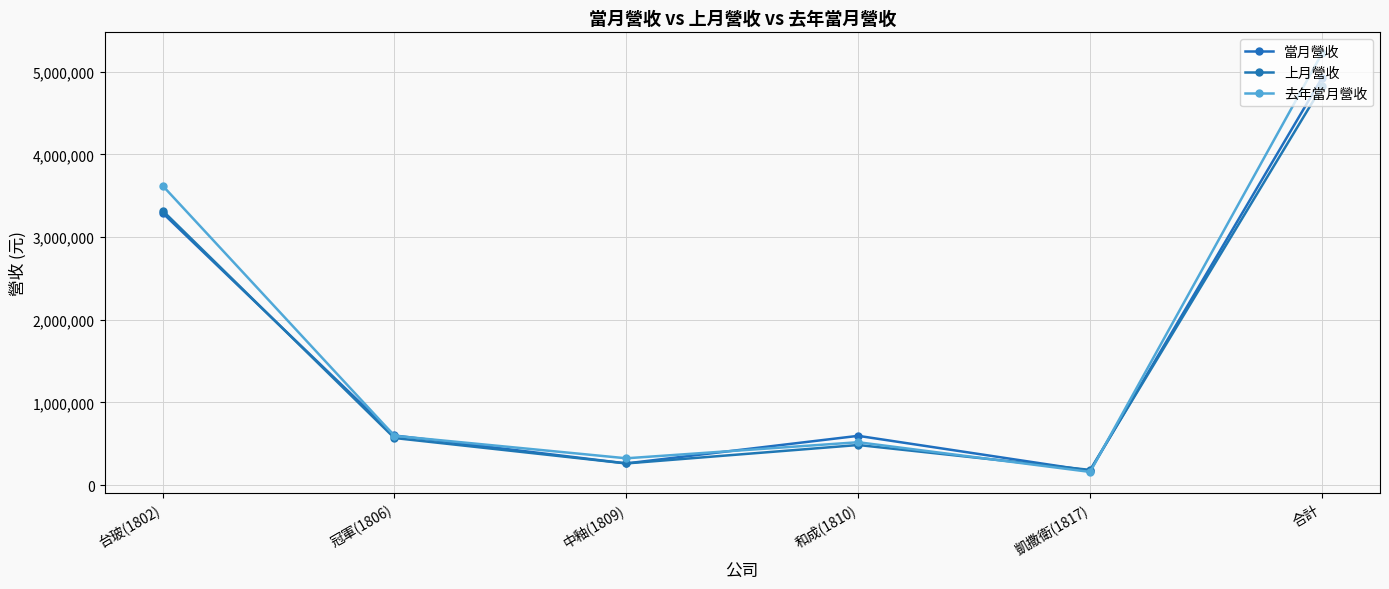

Between 台玻(1802) and 凱撒衛(1817), which series saw the biggest shift?

去年當月營收